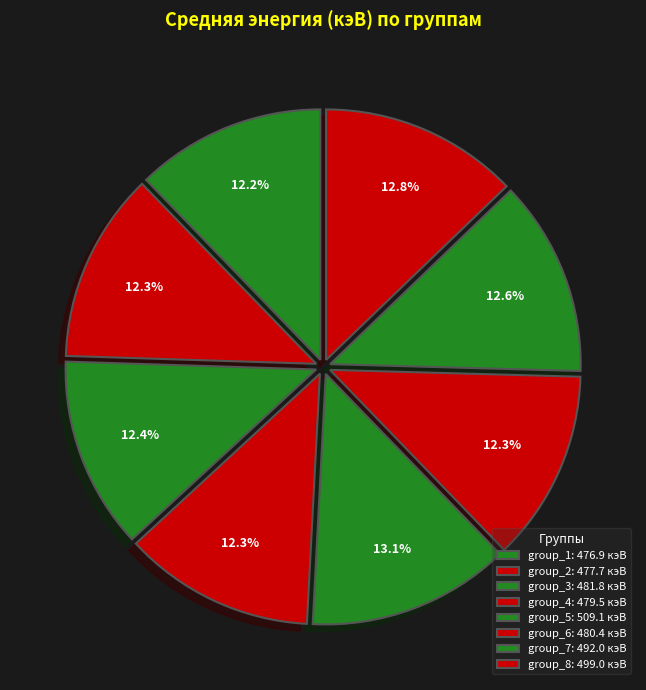

How many segments does this pie chart have?

8